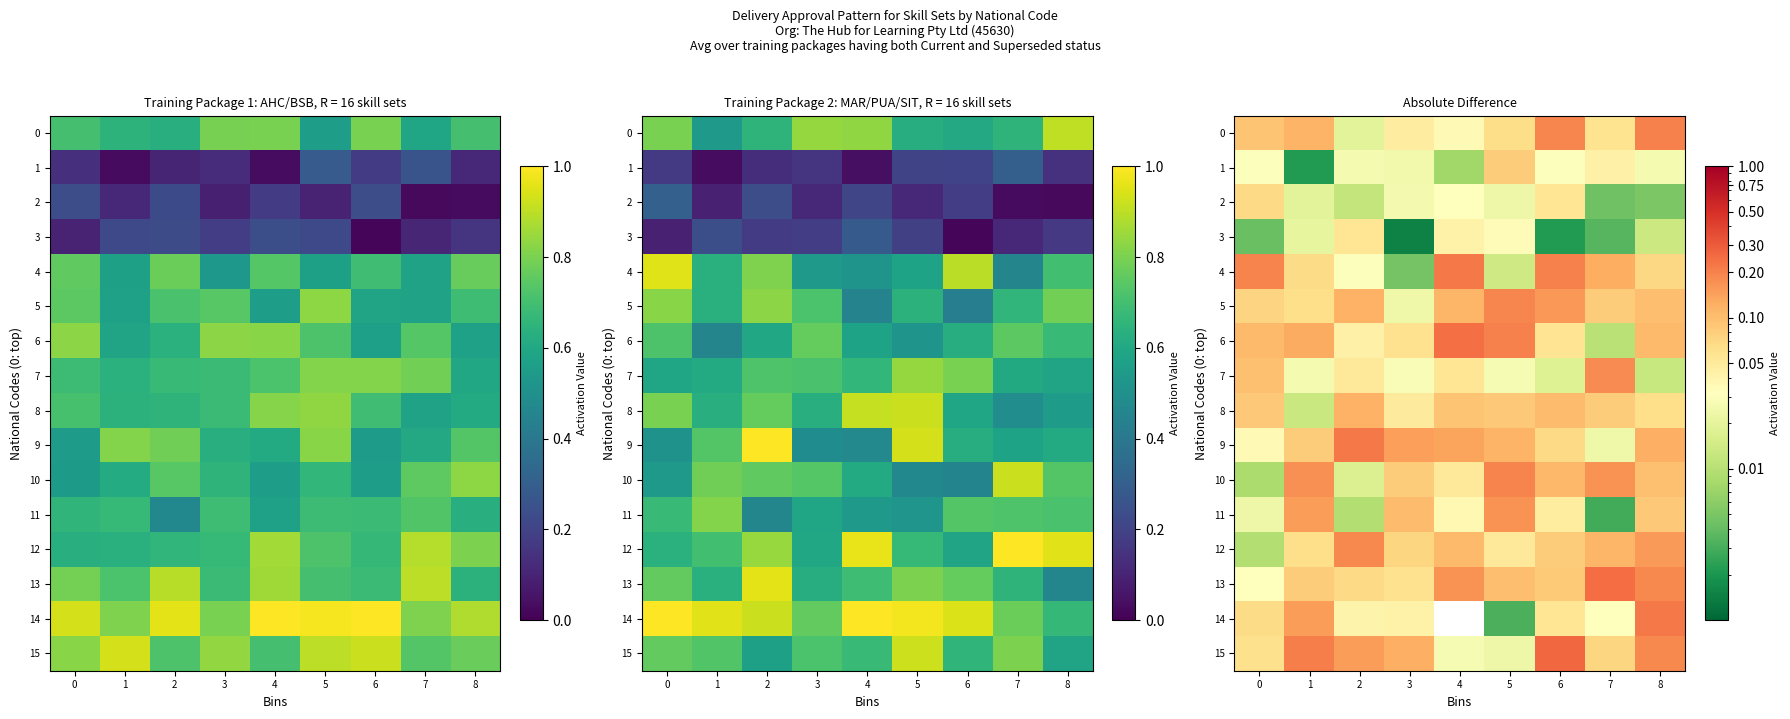

The 7 series shows 0.2 at 0. True or false?

False